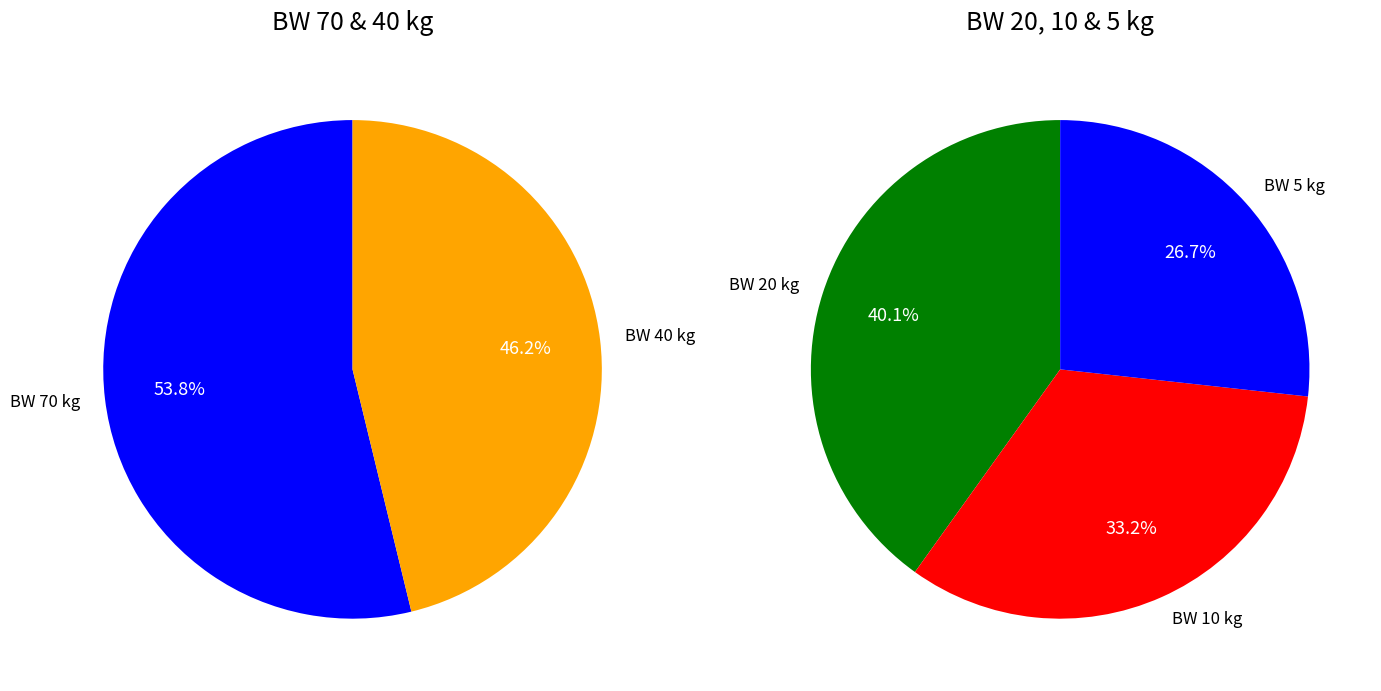

Count the number of slices in the pie.

5